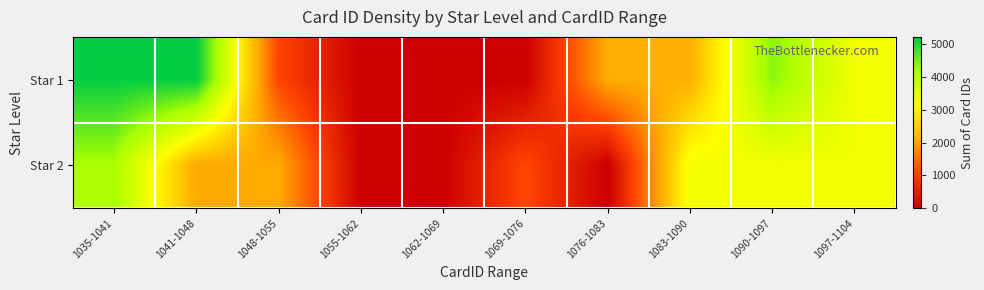

Reading right to left, list all the values displayed in this chart.

Star 1: 1097-1104=3303	1090-1097=4376	1083-1090=2176	1076-1083=2155	1069-1076=0	1062-1069=0	1055-1062=0	1048-1055=1054	1041-1048=5225	1035-1041=5191
Star 2: 1097-1104=3300	1090-1097=3282	1083-1090=3262	1076-1083=0	1069-1076=1074	1062-1069=0	1055-1062=0	1048-1055=2106	1041-1048=2090	1035-1041=4152